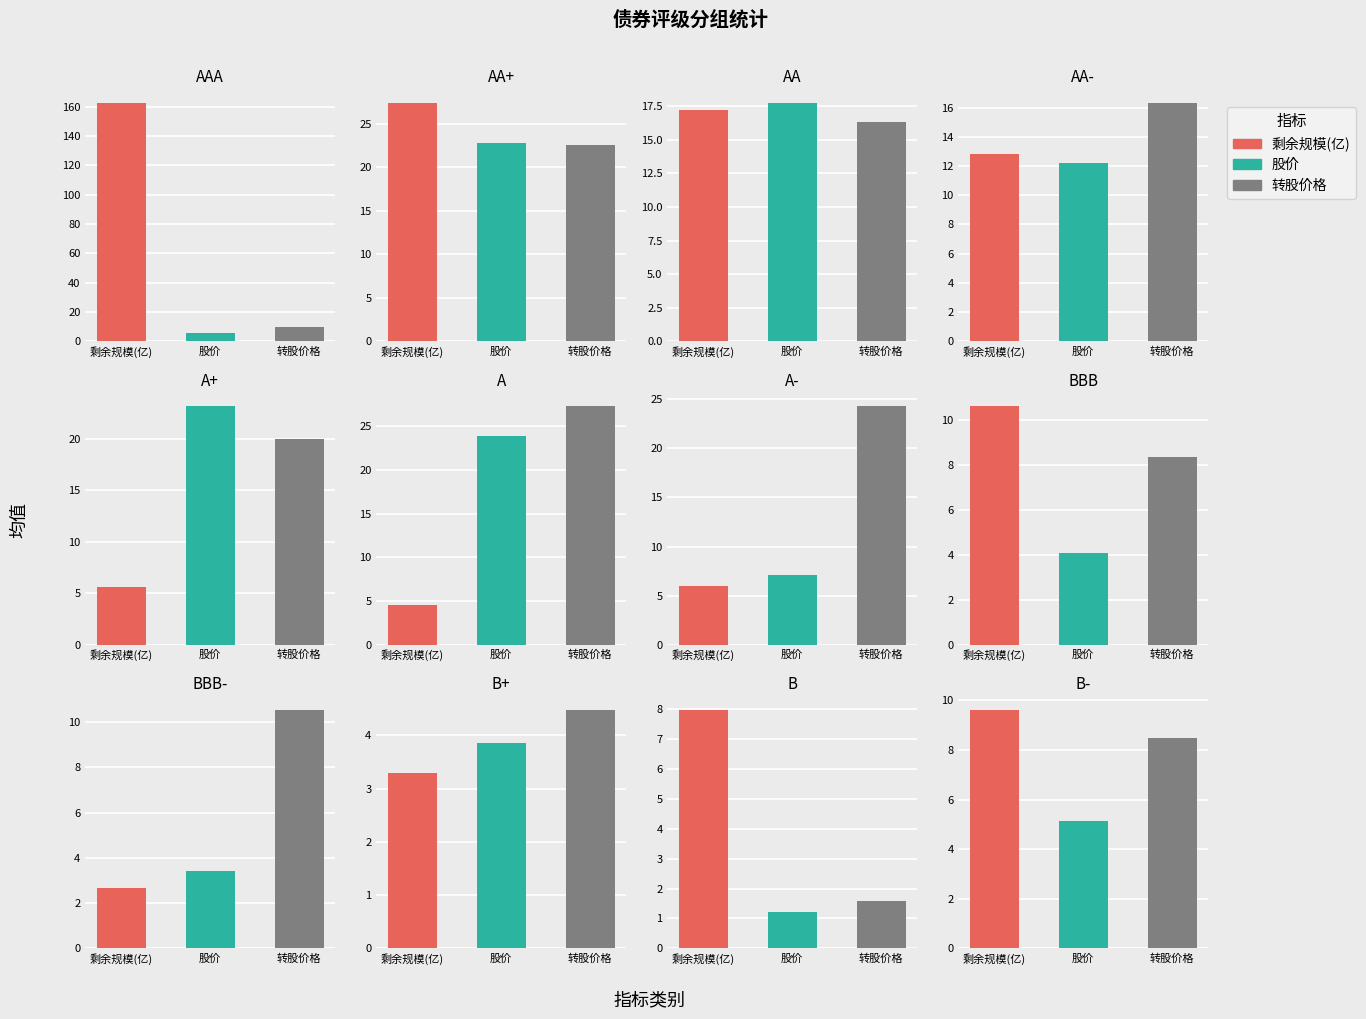

Rank the series at AA- from lowest to highest value.

avg_stock_price, avg_remaining_scale, avg_conv_price